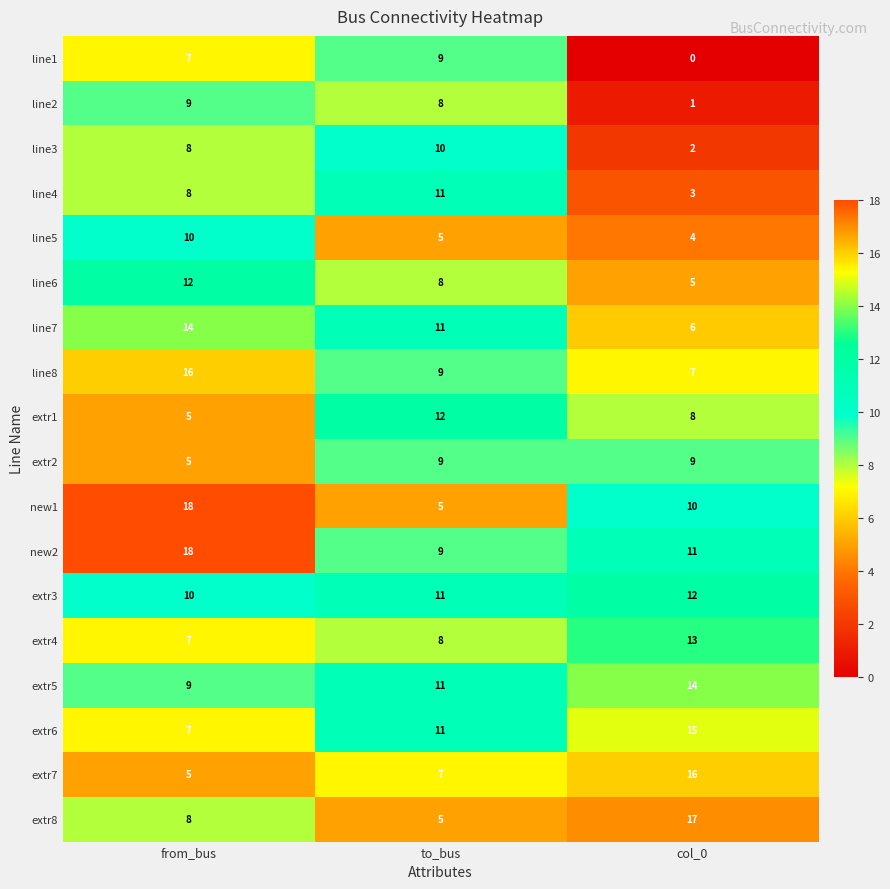

The value of new1 at col_0 is 3. True or false?

False